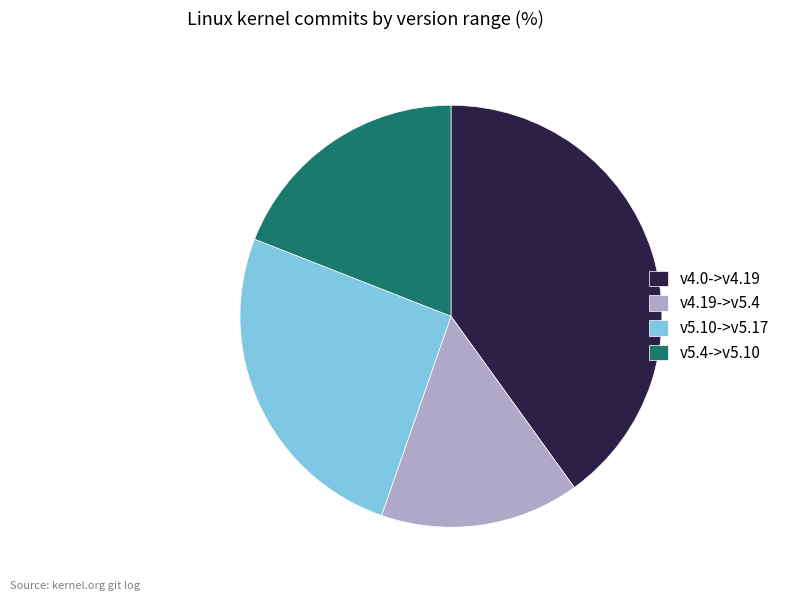

Rank the categories by value from lowest to highest.

v4.19->v5.4, v5.4->v5.10, v5.10->v5.17, v4.0->v4.19